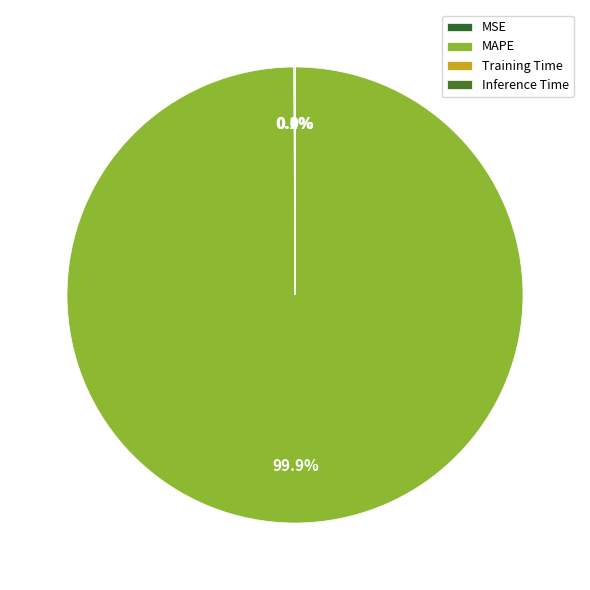

Between MSE and Training Time, which is larger?

MSE